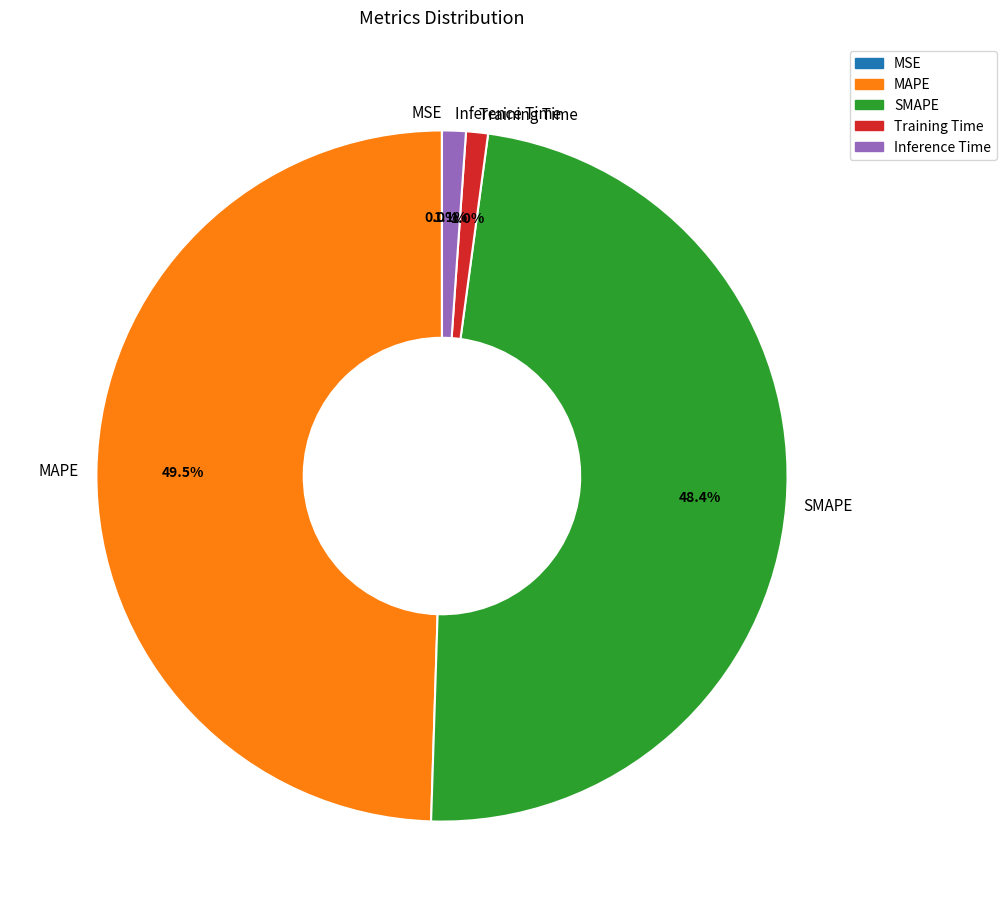

Which category has the biggest portion of the pie?

MAPE